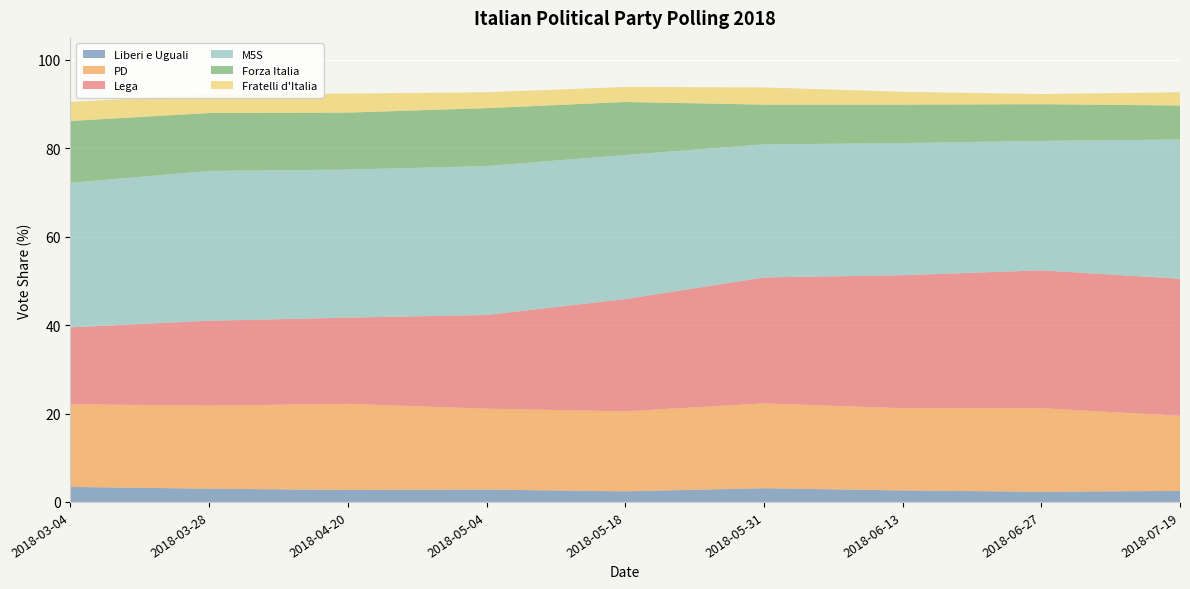

Reading right to left, list all the values displayed in this chart.

Liberi e Uguali: 2.5	2.3	2.6	3.1	2.4	2.8	2.7	3.0	3.4
PD: 17.0	18.9	18.6	19.2	18.1	18.3	19.5	18.8	18.7
Lega: 31.0	31.2	30.1	28.5	25.4	21.2	19.5	19.2	17.4
M5S: 31.5	29.3	29.9	30.1	32.6	33.7	33.5	33.9	32.7
Forza Italia: 7.7	8.3	8.7	9.0	12.0	13.1	12.9	13.1	14.0
Fratelli d'Italia: 3.0	2.3	2.9	3.9	3.4	3.6	4.3	4.2	4.3